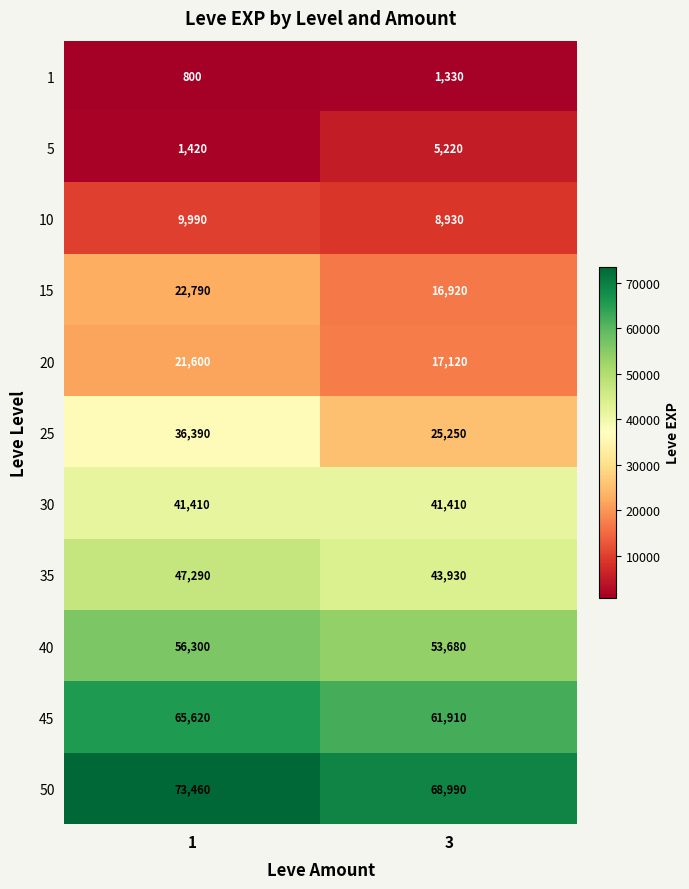

Which series has the largest total across all categories?

50